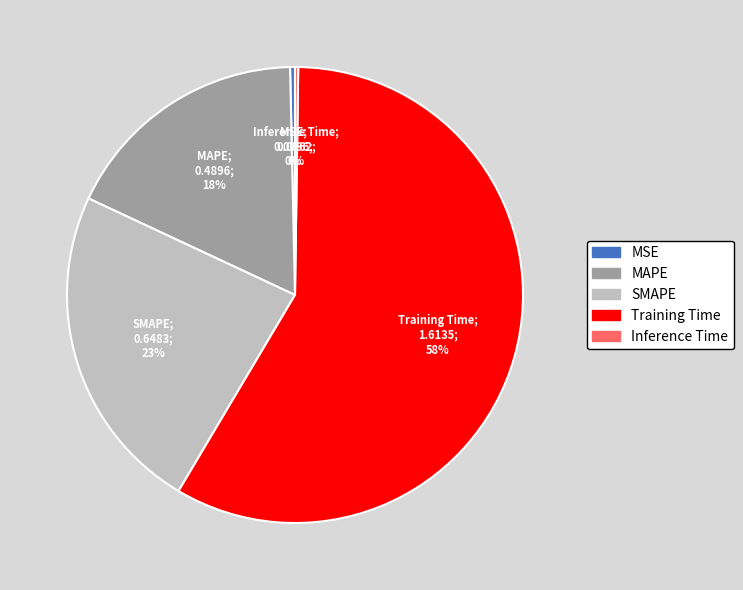

Is there any slice that represents more than half of the pie?

Yes